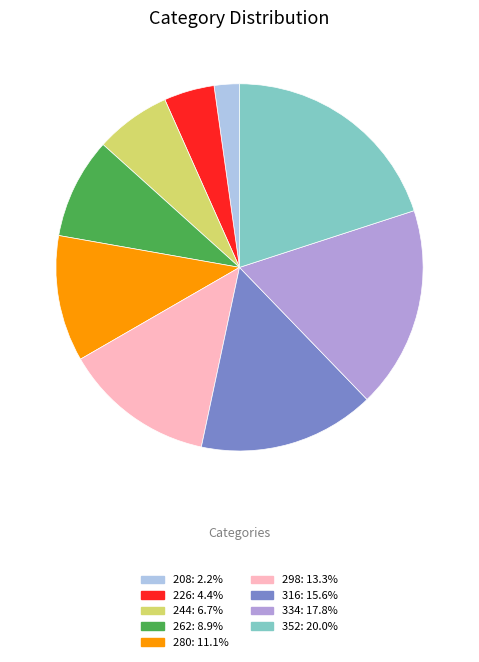

Rank the categories by value from highest to lowest.

352, 334, 316, 298, 280, 262, 244, 226, 208